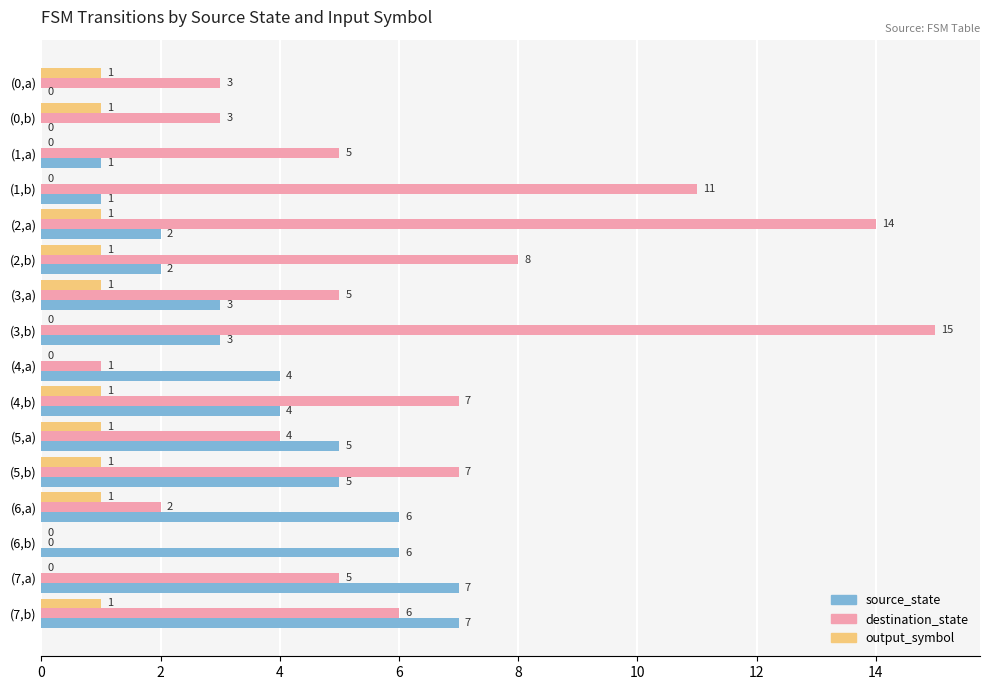

What is the sum of all output_symbol values?

10